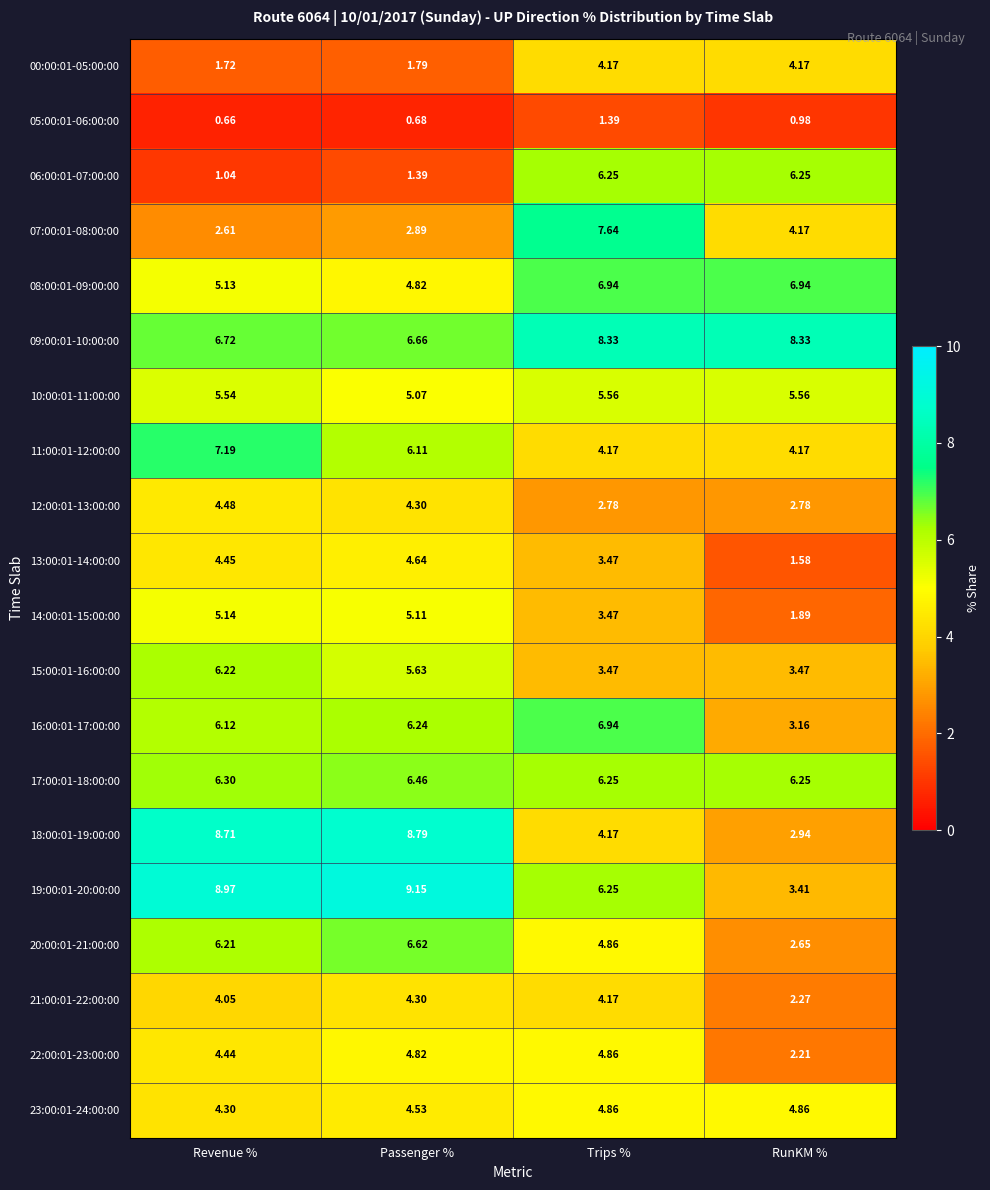

Is the value of 21:00:01-22:00:00 at Trips % greater than the value of 23:00:01-24:00:00 at RunKM %?

No